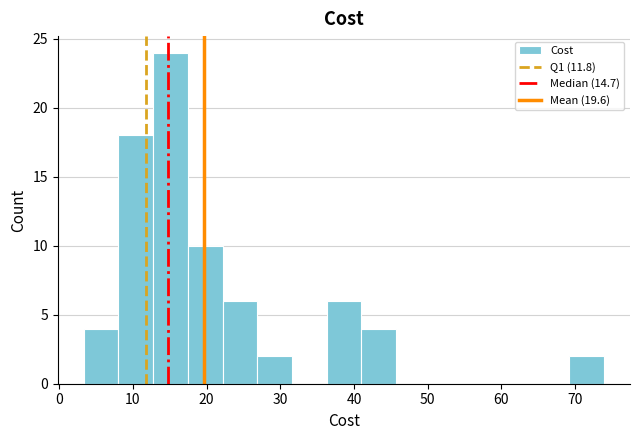

How tall is the bar that spans 17 to 22 on the x-axis? Neither the bar edges nor the heights are printed on the chart, so give them approximately, as read against the axes.

10